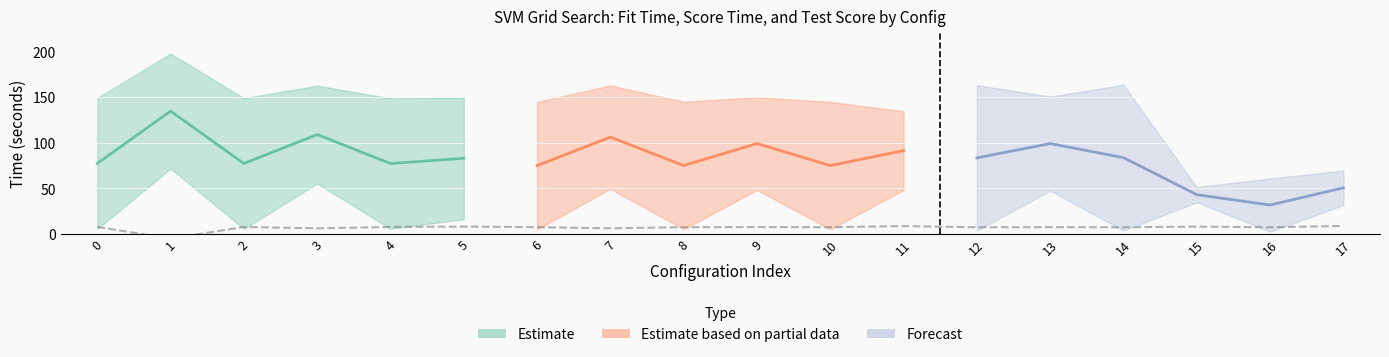

Reading left to right, list all the values displayed in this chart.

mean_fit_time: 0=149.2	1=197.8	2=148.9	3=162.7	4=148.8	5=149.7	6=144.8	7=162.9	8=144.9	9=149.9	10=144.8	11=134.5	12=163.2	13=150.7	14=163.7	15=51.3	16=60.8	17=69.5
mean_score_time: 0=5.4	1=71.7	2=5.5	3=55.2	4=5.6	5=16.1	6=5.0	7=49.4	8=5.1	9=48.2	10=5.0	11=48.1	12=3.5	13=47.5	14=3.6	15=34.7	16=2.4	17=31.6
mean_test_score: 0=0.9	1=0.8	2=0.9	3=0.9	4=0.9	5=0.9	6=0.9	7=0.9	8=0.9	9=0.9	10=0.9	11=0.9	12=0.9	13=0.9	14=0.9	15=0.9	16=0.9	17=0.9